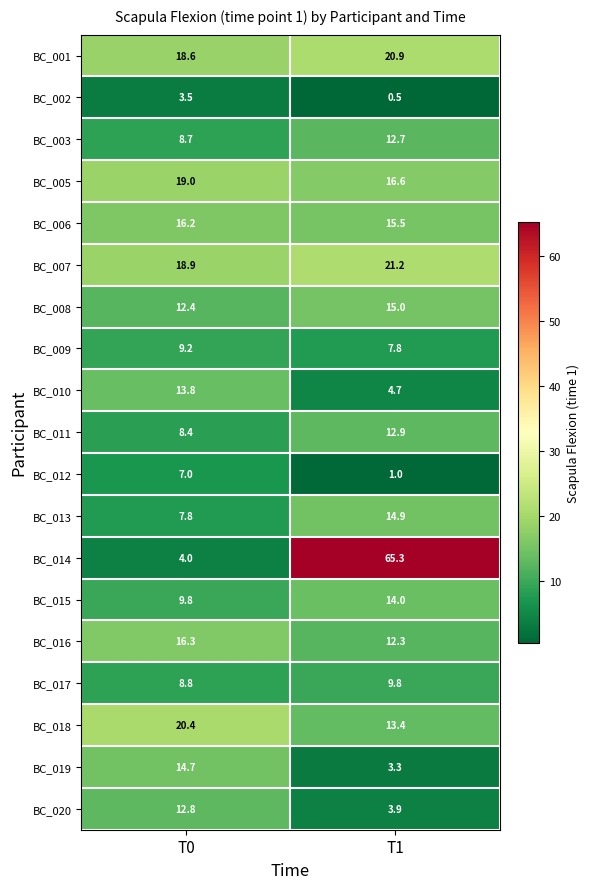

What is the difference between the BC_015 values at T0 and T1?

4.2